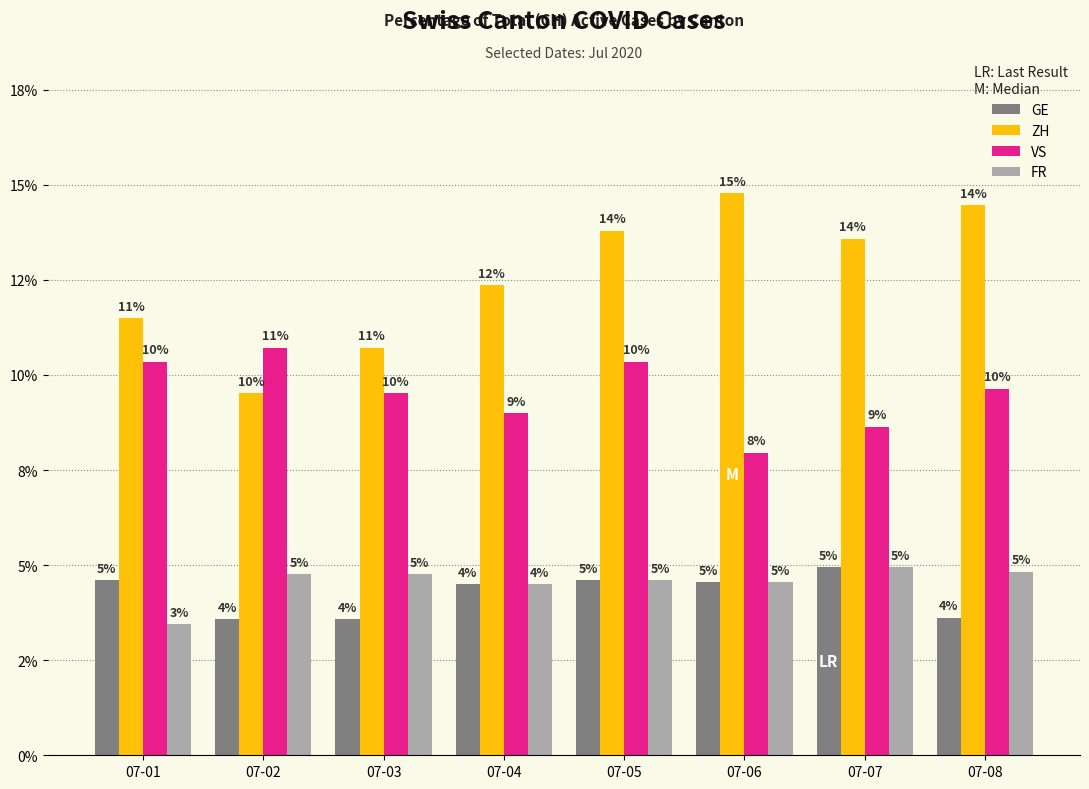

The ZH series shows 9.5 at 07-02. True or false?

True